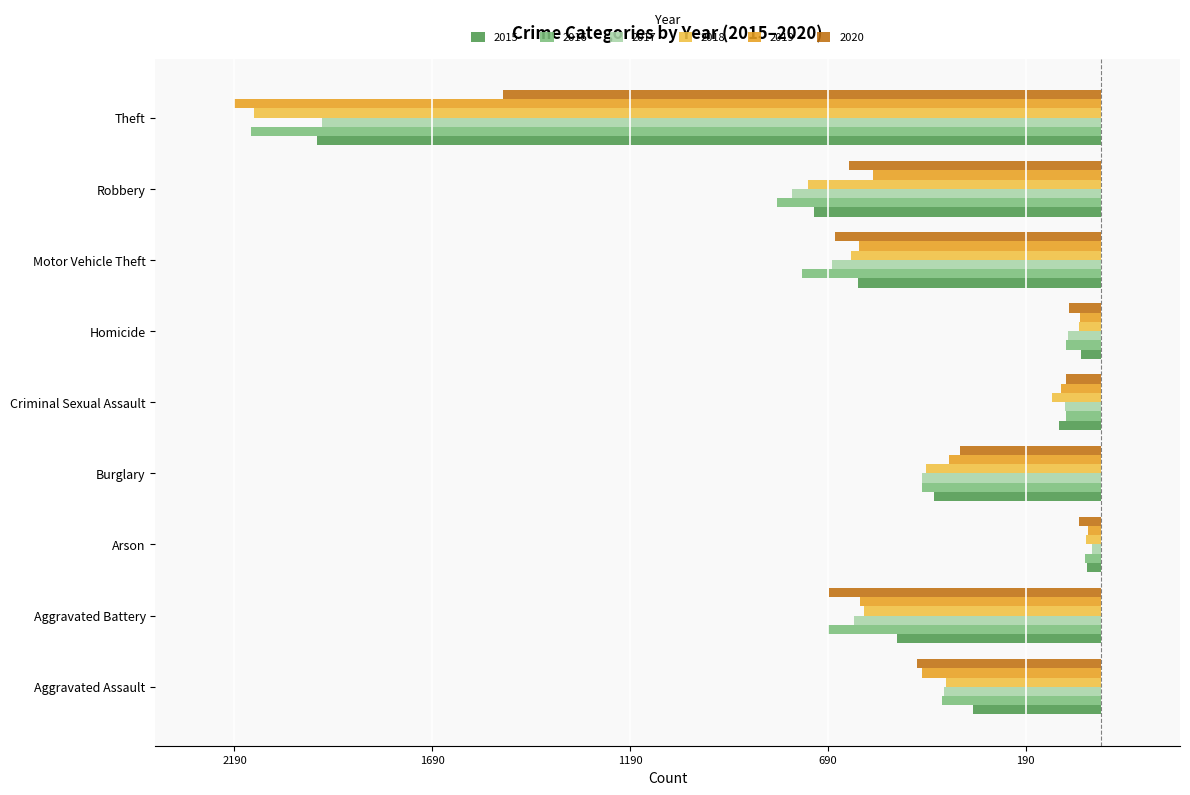

What are all the series names shown in the legend?

2015, 2016, 2017, 2018, 2019, 2020